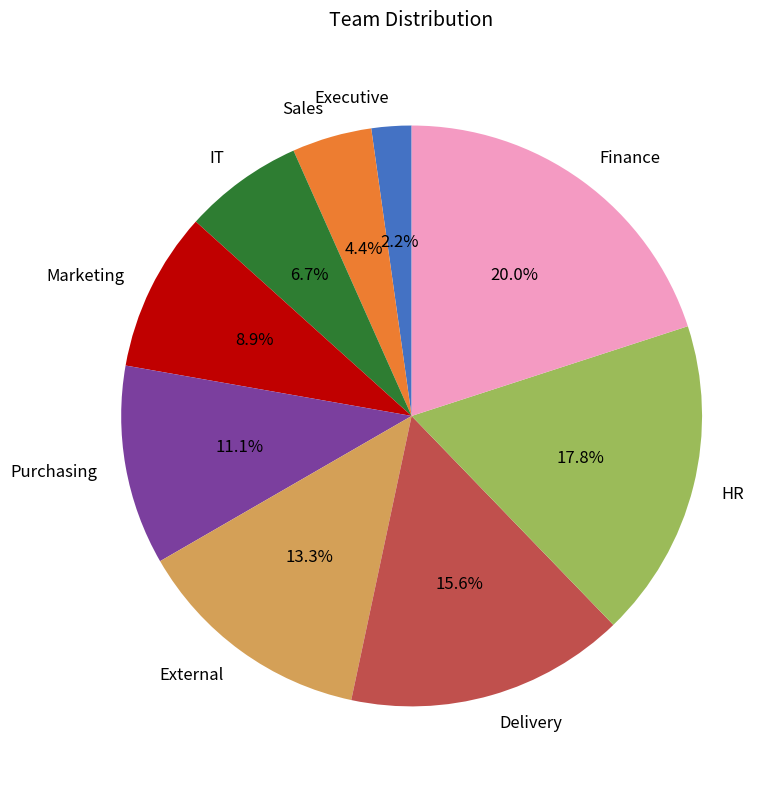

Which category has the smallest portion of the pie?

Executive